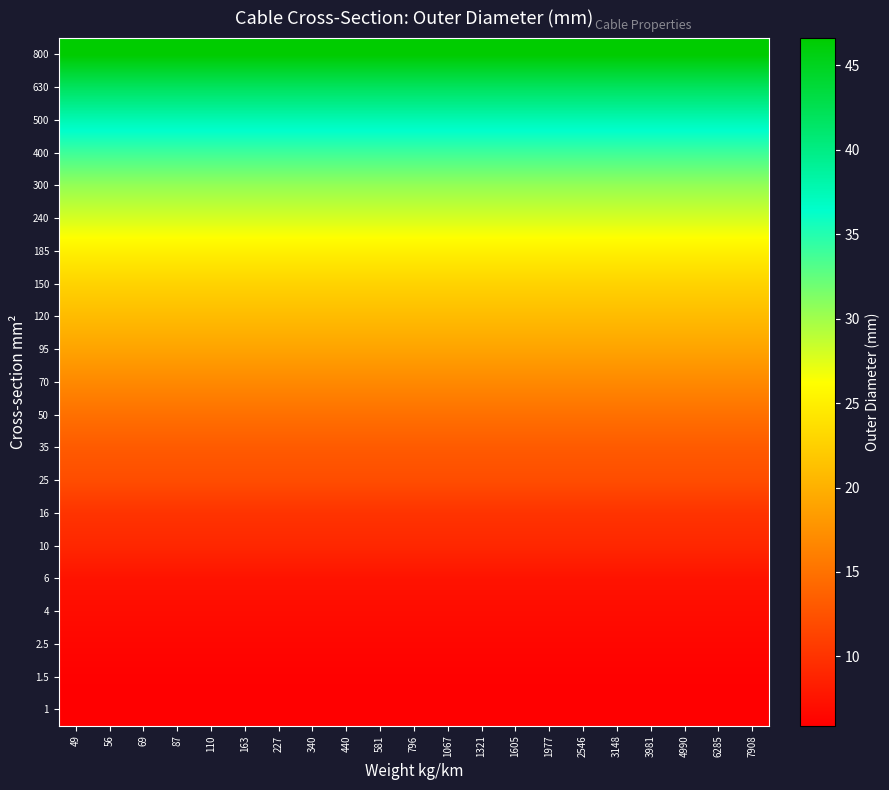

What is the total value across all series at 440?

415.5